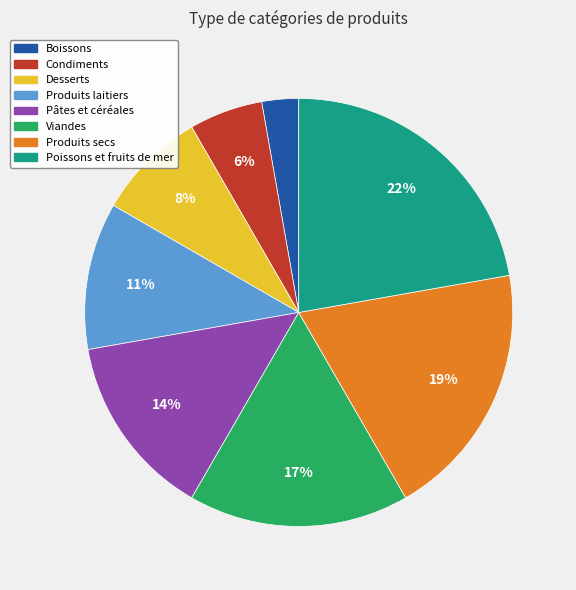

Which slice is the largest?

Poissons et fruits de mer